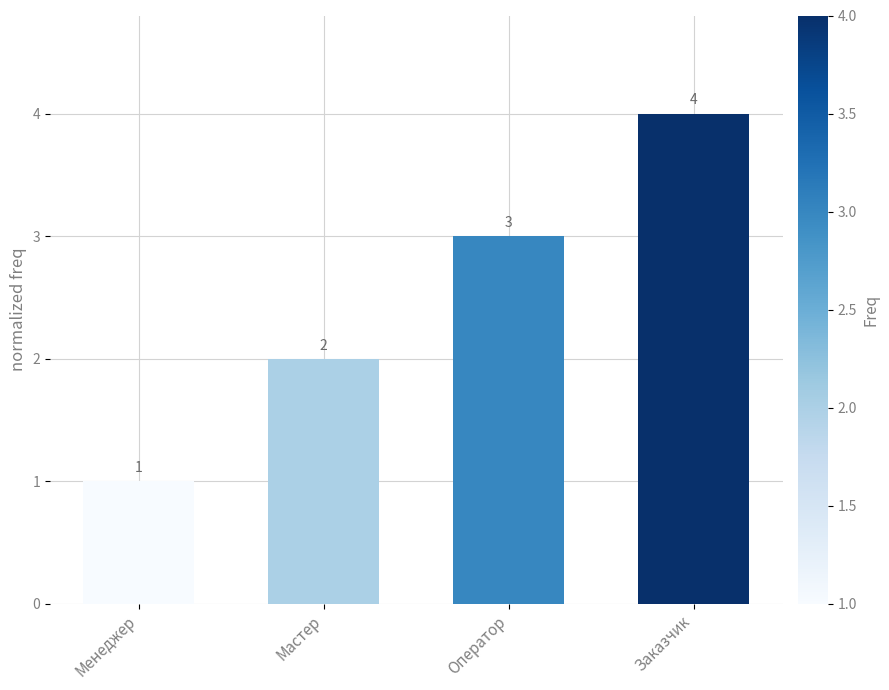

Approximately how many times larger is the value at Оператор compared to Менеджер?

3.0